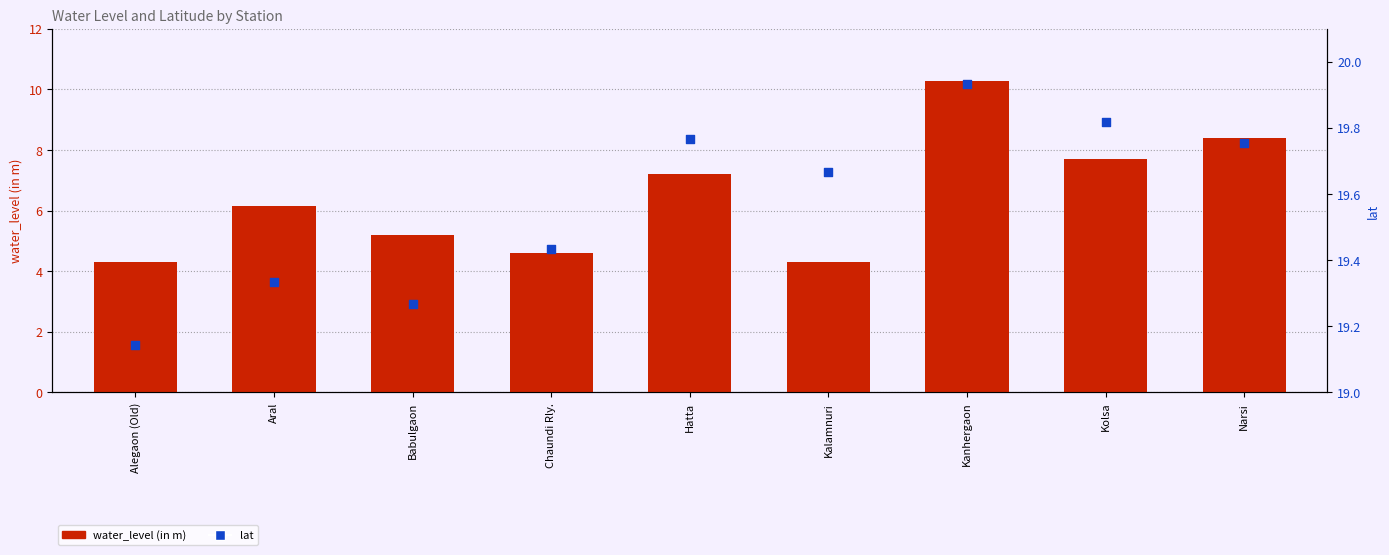

Which series has the widest spread of Y values?

water_level (in m)